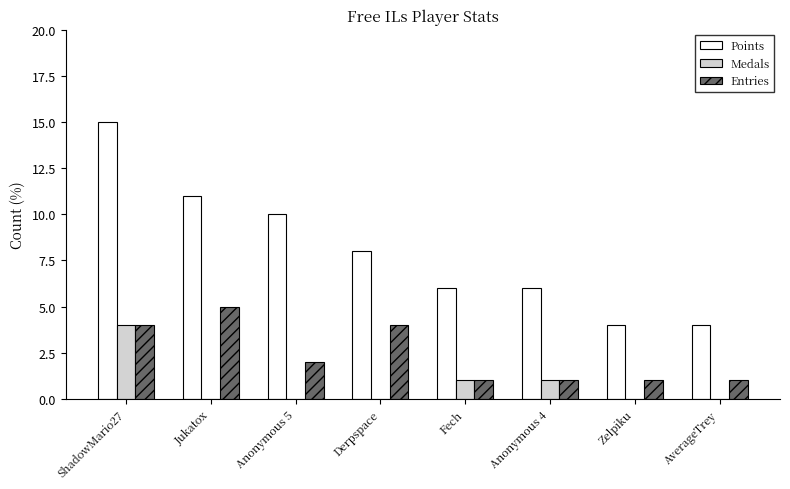

At which category does the chart reach its peak across all series?

ShadowMario27